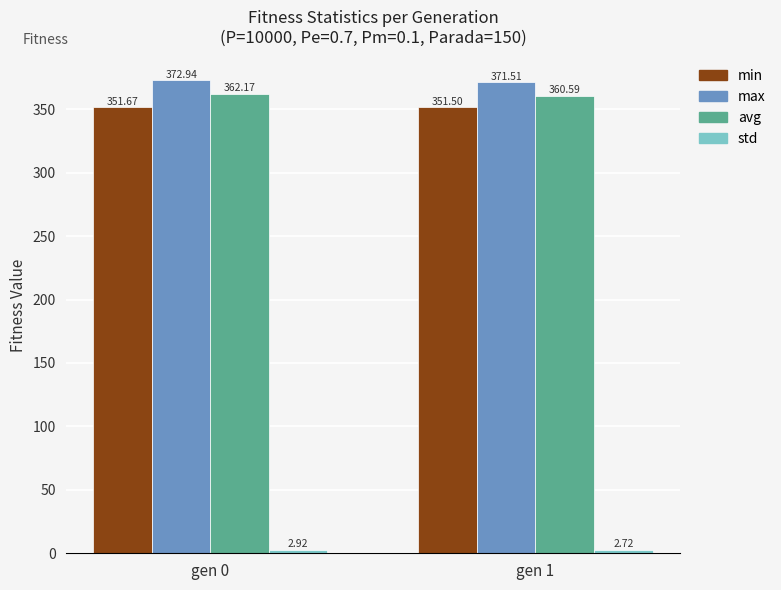

What is the difference between the highest and lowest values at gen 1?

368.8